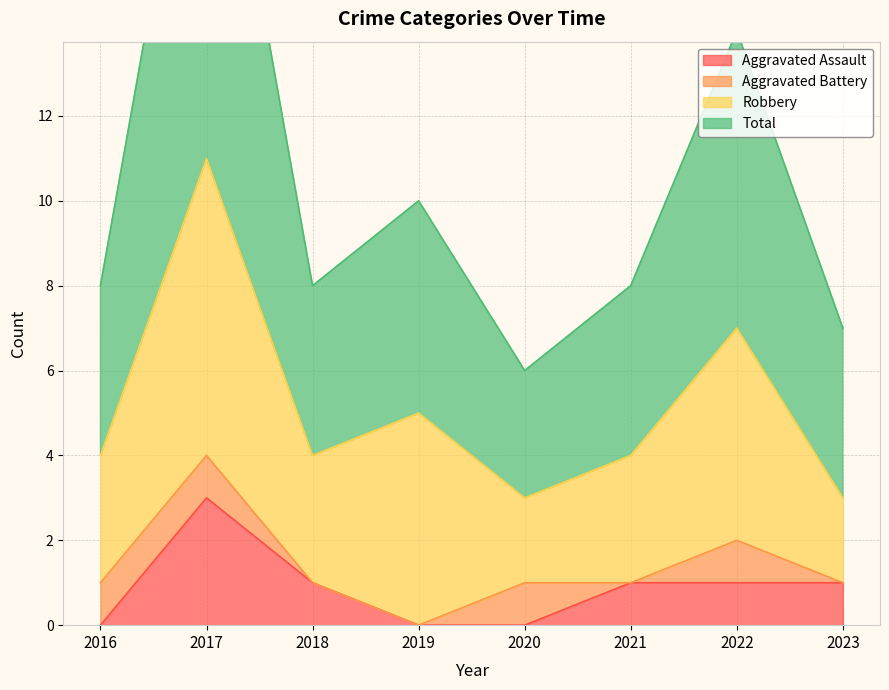

Between 2019 and 2016, which is larger?

2019